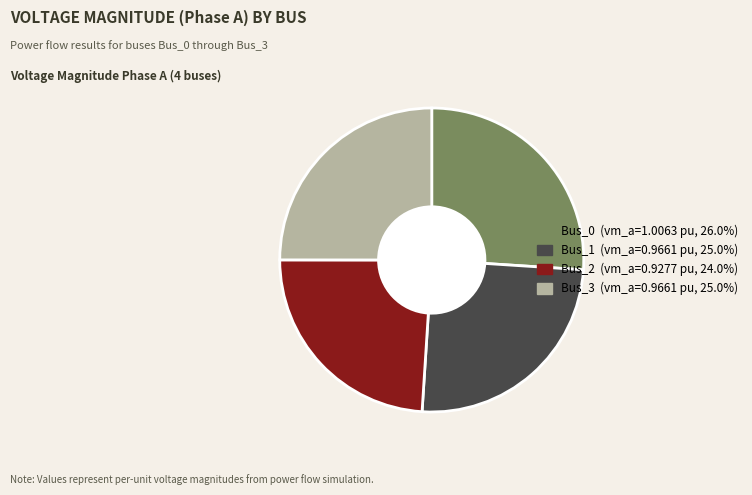

What is the ratio of the value at Bus_1 to the value at Bus_0?

1.0